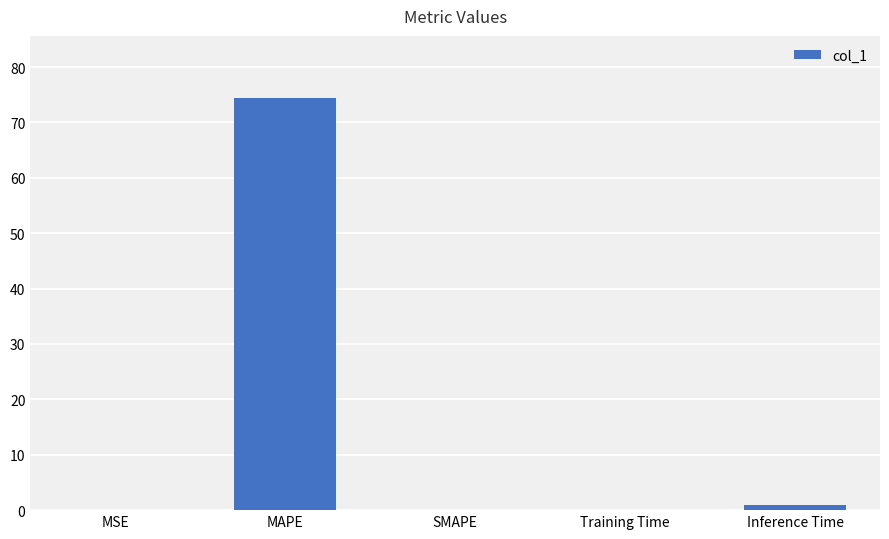

What is the sum of all values?

75.5